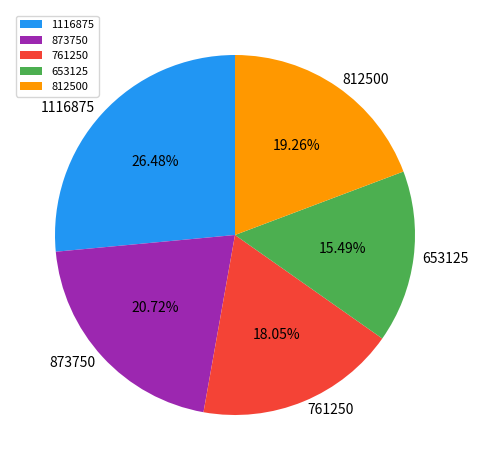

Is 761250 the majority of the pie?

No